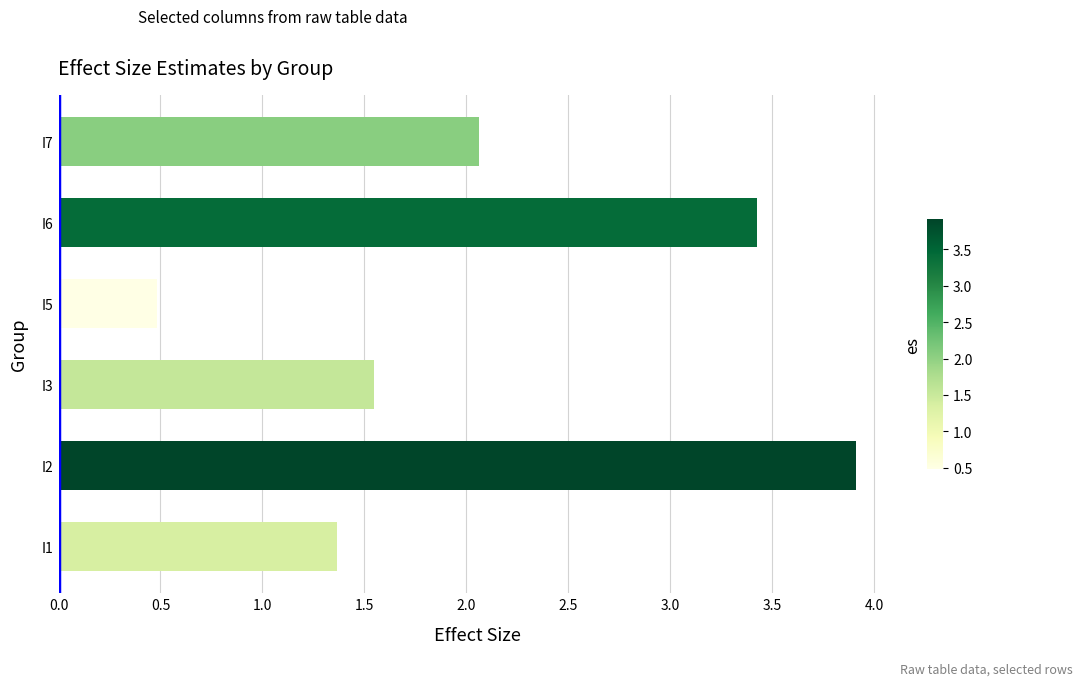

How many bars are there in total?

6